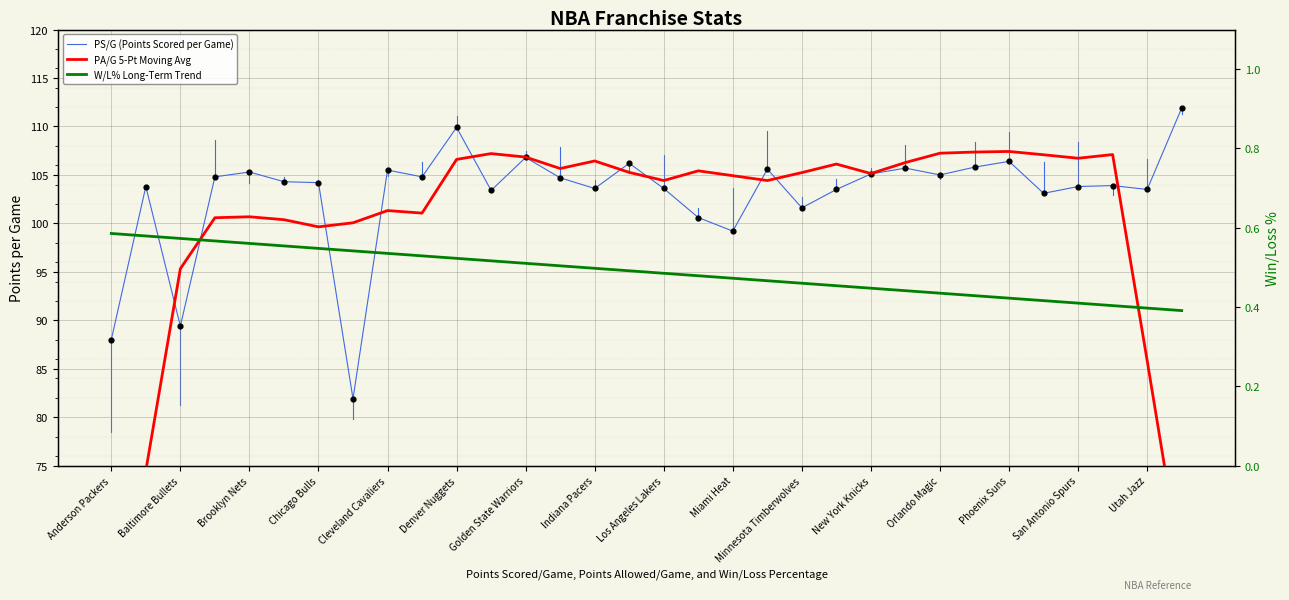

Which series has the largest Y range (max minus min)?

PA/G 5-Pt Moving Avg